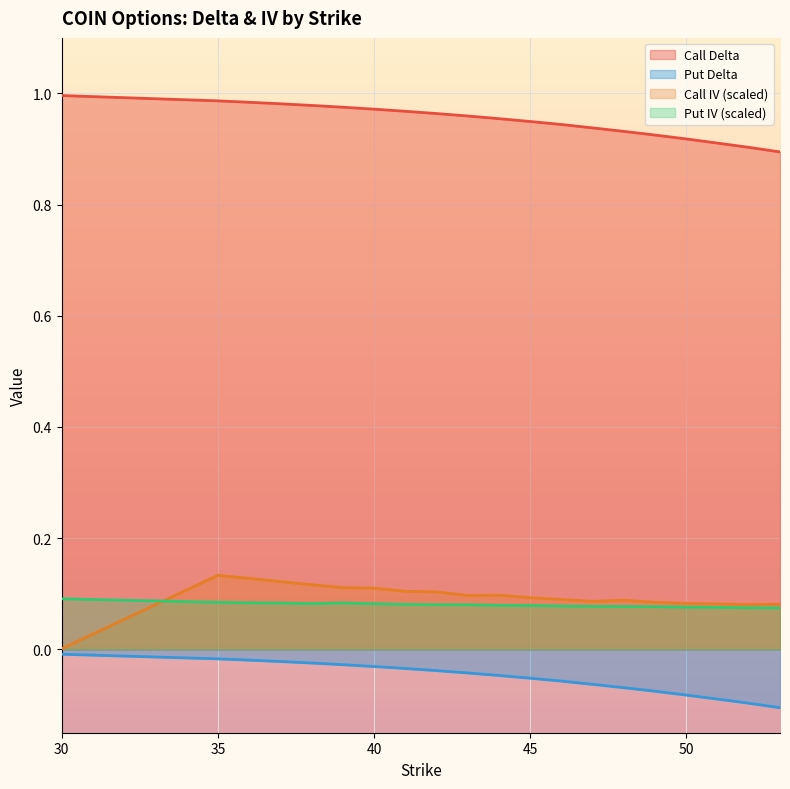

True or false: iv_c has a value of 0.1 at 46.

True